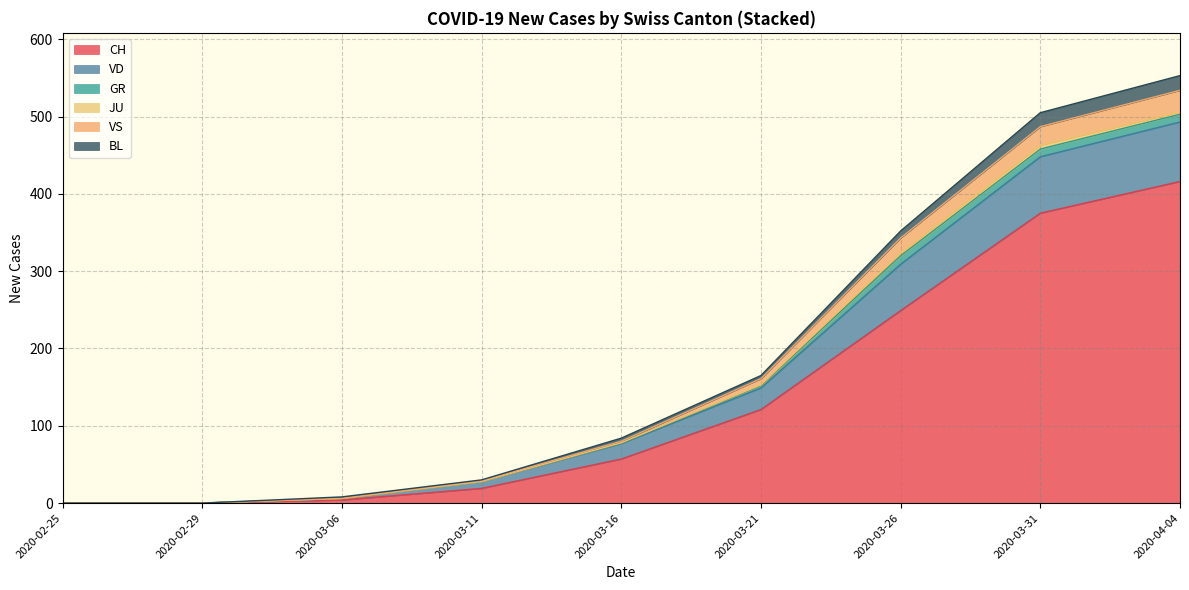

Which category has the highest value in the CH series?

2020-04-04